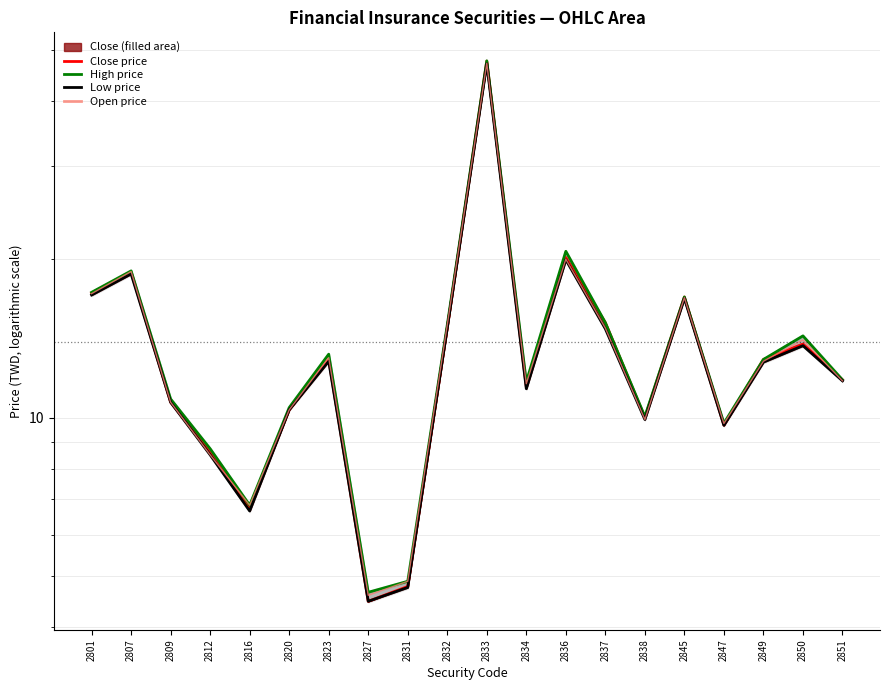

True or false: High price and Open price intersect in this chart.

False